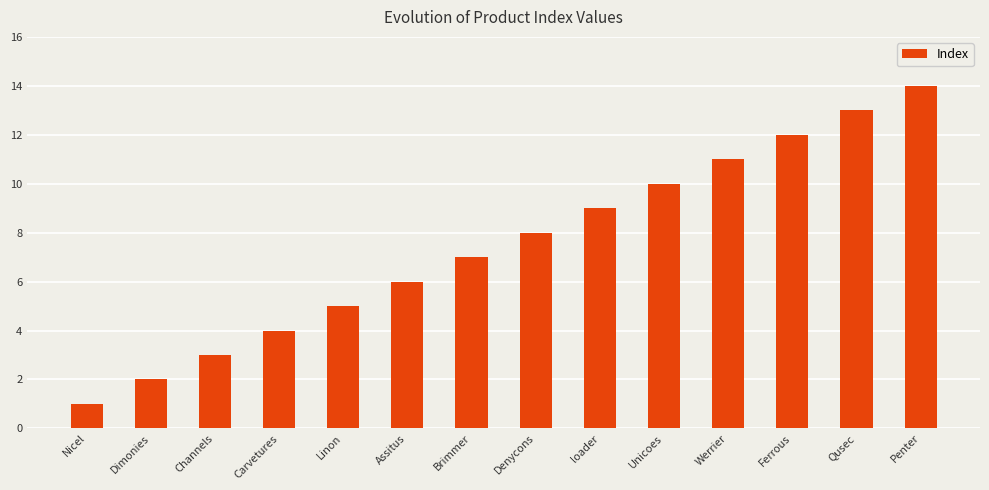

What is the difference between the maximum and minimum values?

13